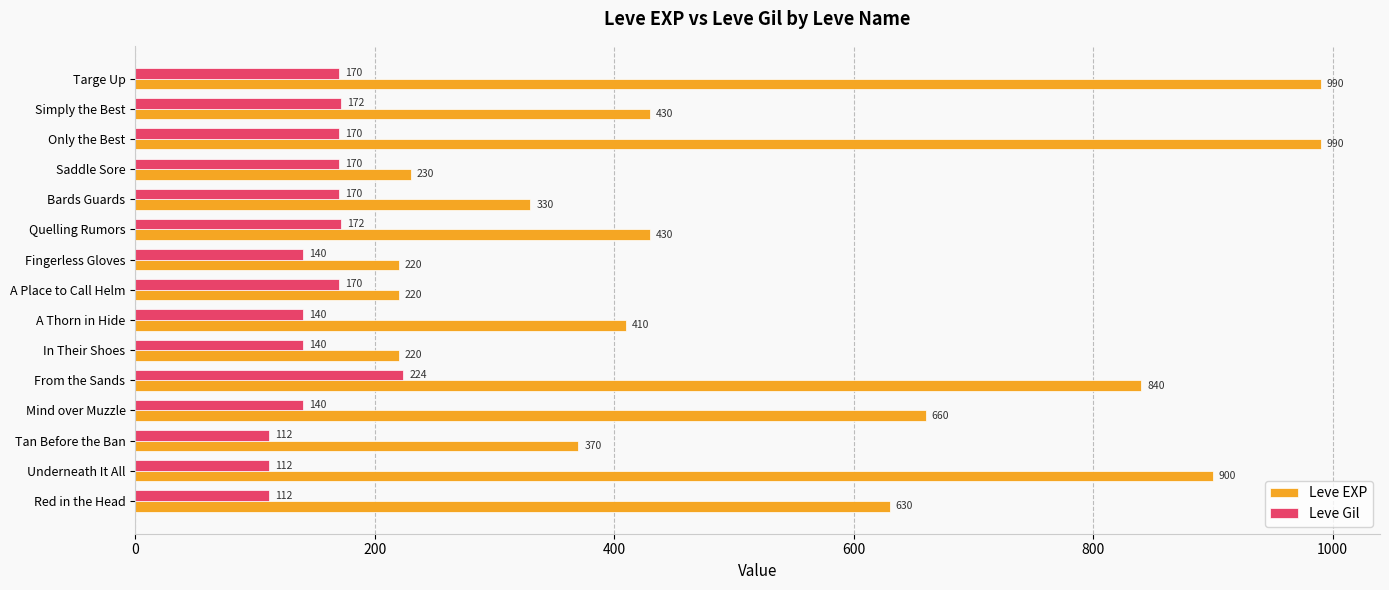

Which series has the widest spread of values?

Leve EXP